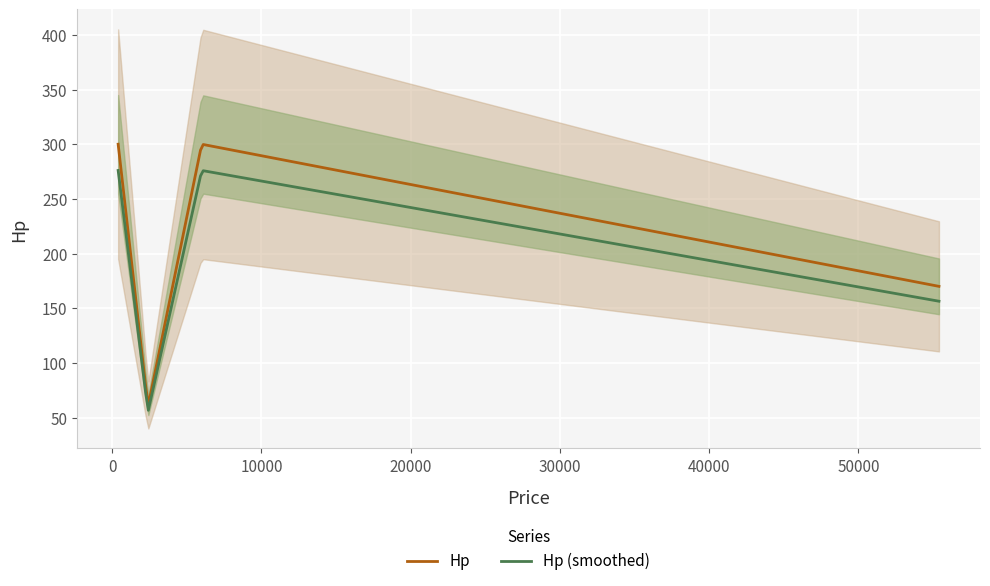

List the labels in order of value, smallest first.

2400, 55400, 400, 6000